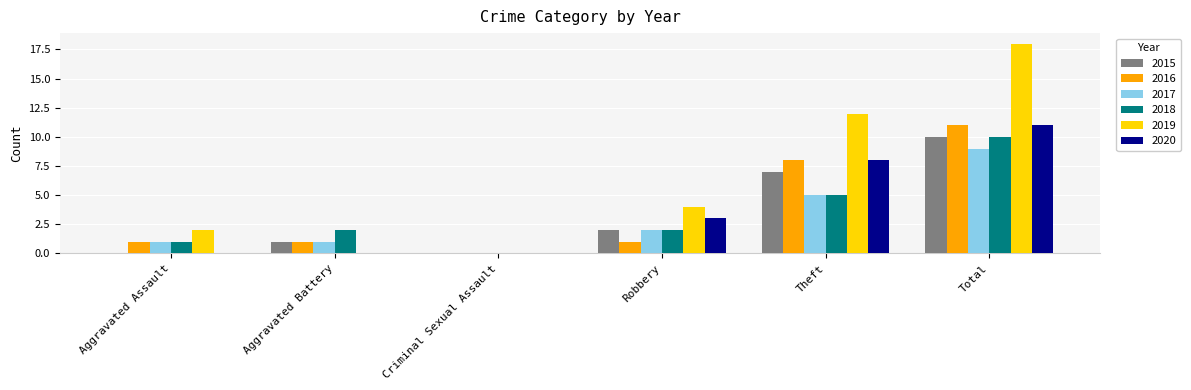

The value of 2020 at Aggravated Battery is 0. True or false?

True